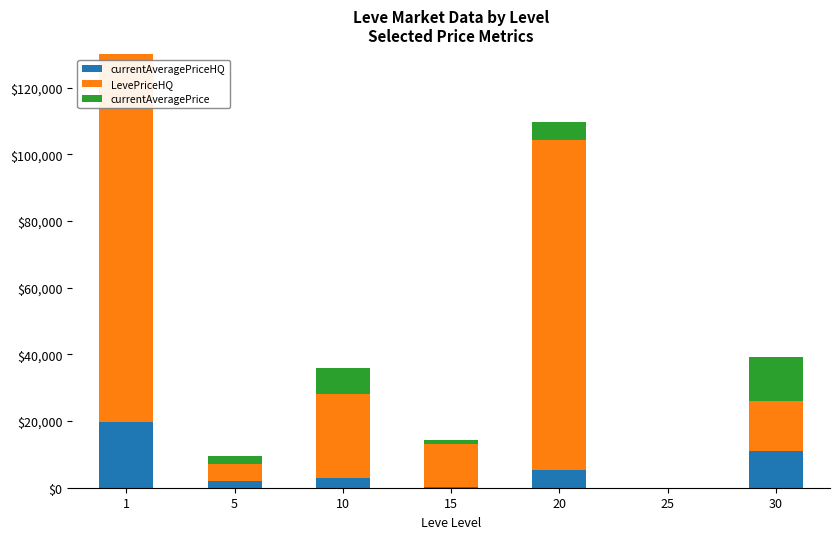

What is the value of the LevePriceHQ bar at the 2nd from the left?

5000.0